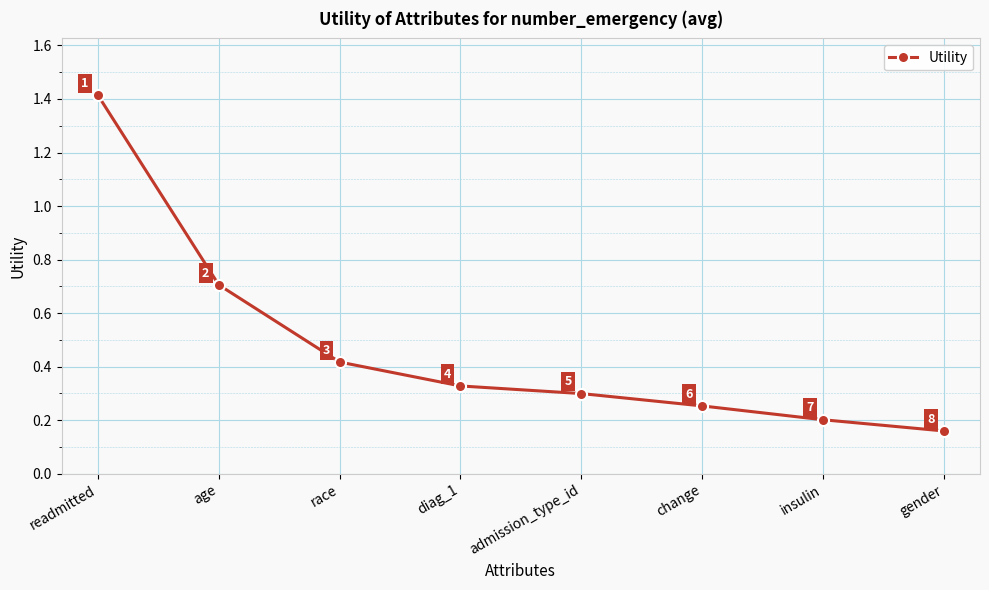

Is it true that the value at insulin is 0.3?

False